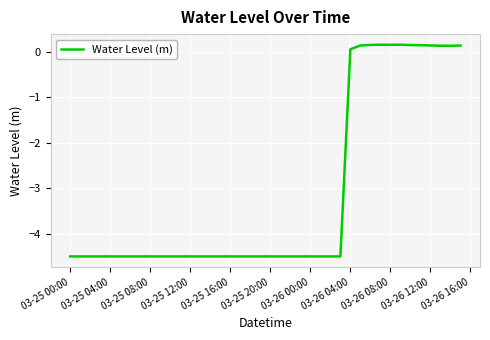

How many lines are shown in the chart?

1